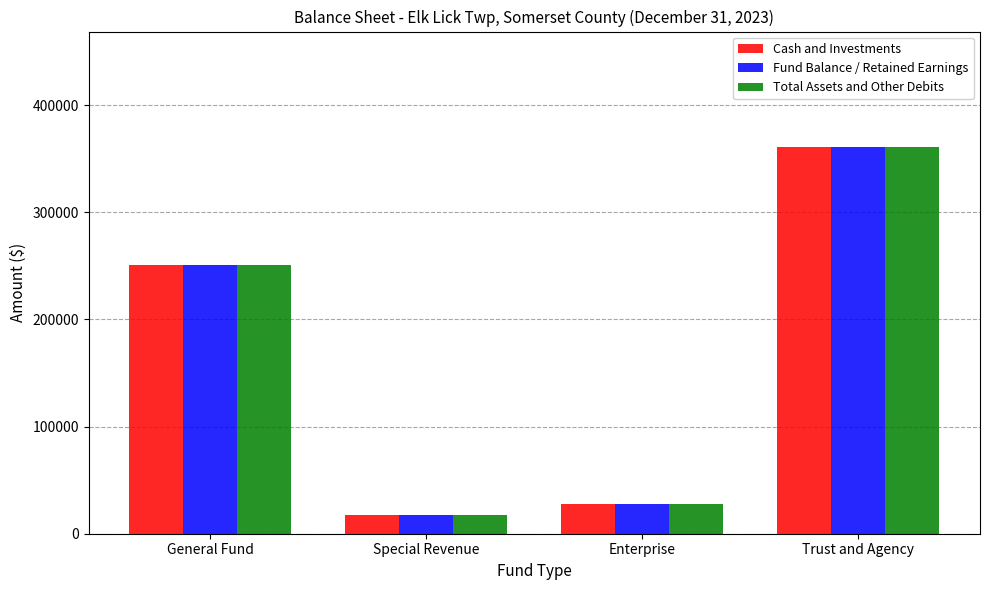

Which category has the lowest value across all series?

Special Revenue